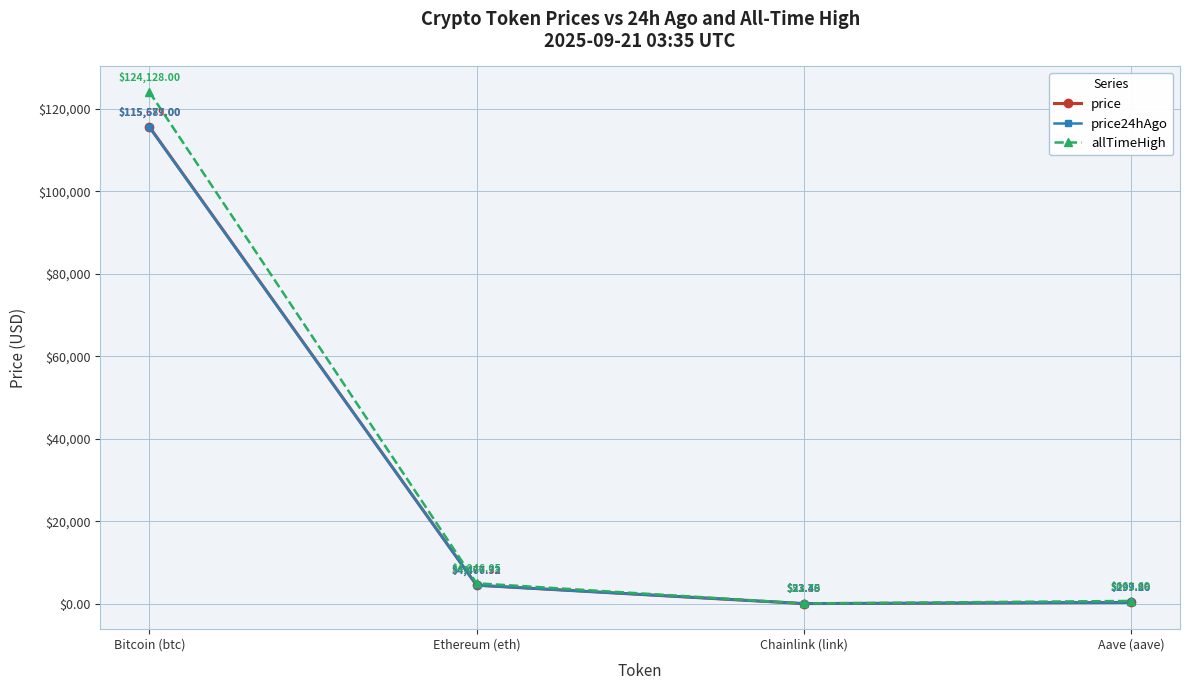

Which category has the highest value in the price24hAgo series?

Bitcoin (btc)